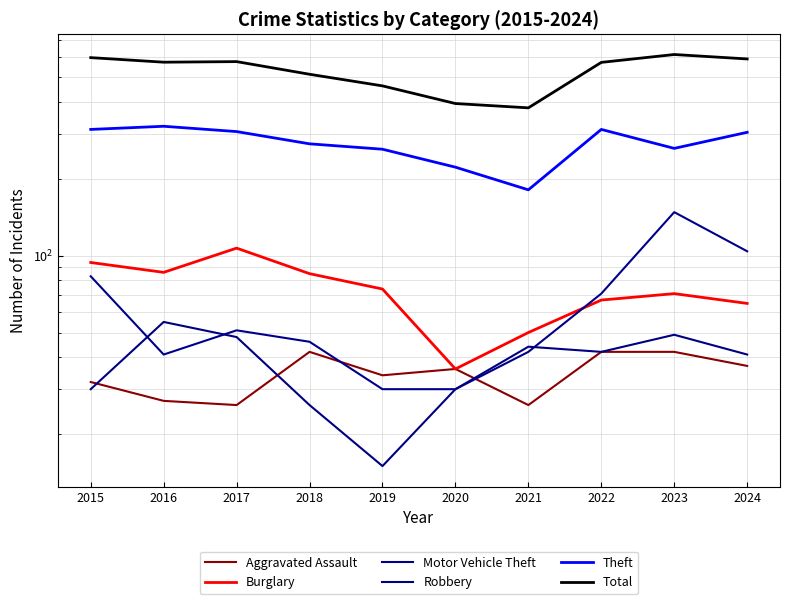

True or false: Theft and Robbery intersect in this chart.

False